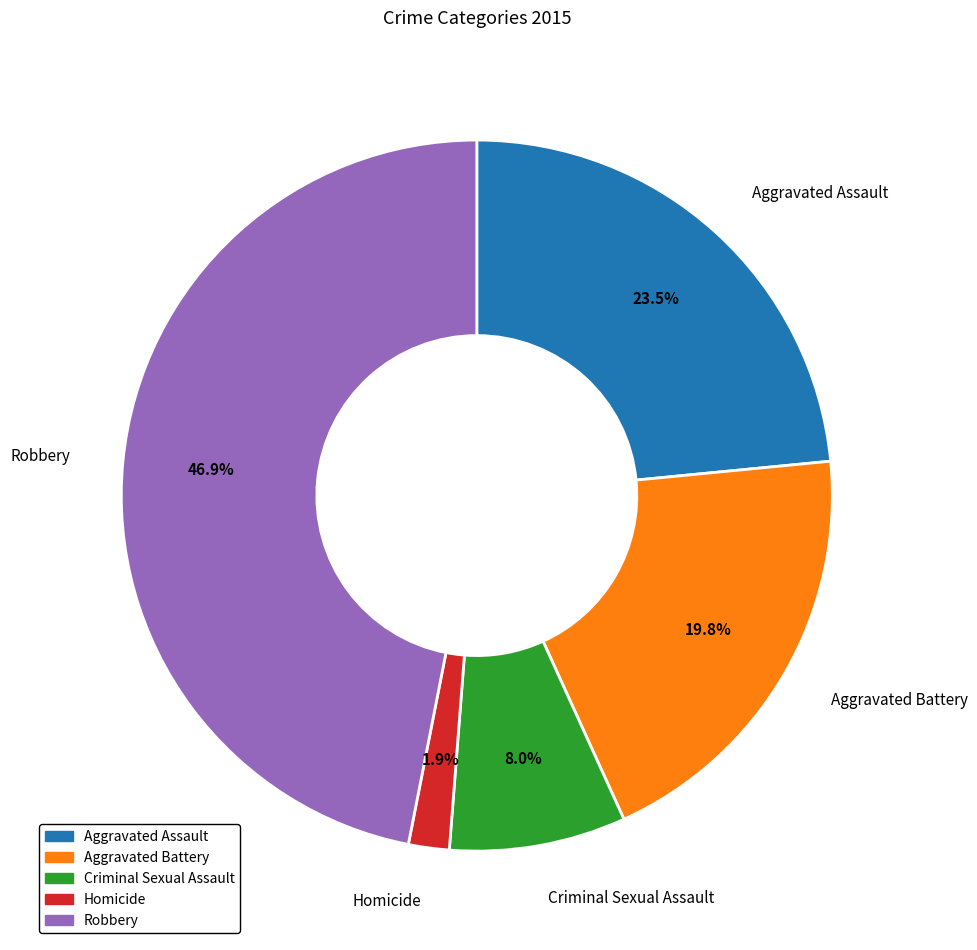

Rank the categories by value from lowest to highest.

Homicide, Criminal Sexual Assault, Aggravated Battery, Aggravated Assault, Robbery